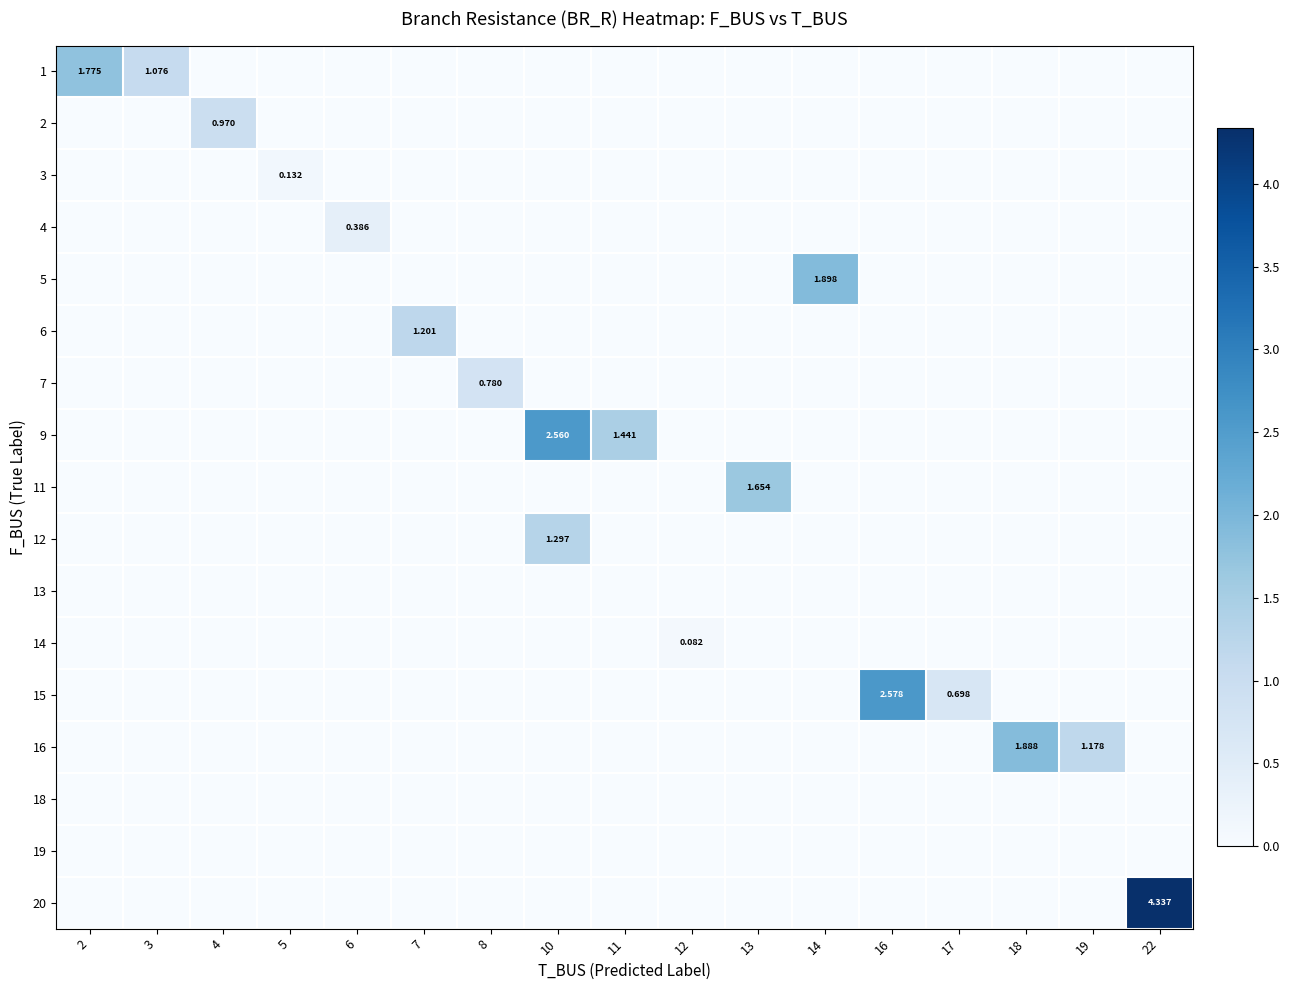

What is the greatest value displayed?

4.3